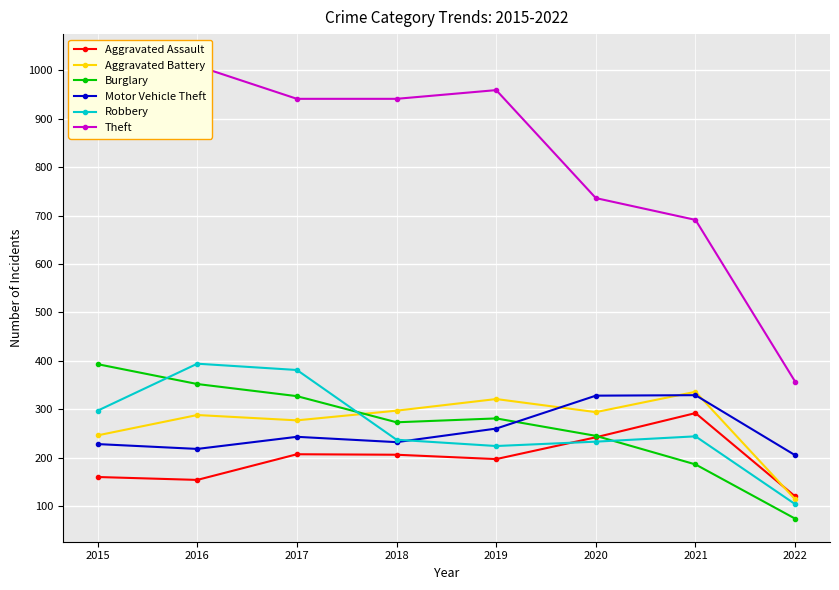

What value does the Robbery series have at 2018, to the nearest 10?

240